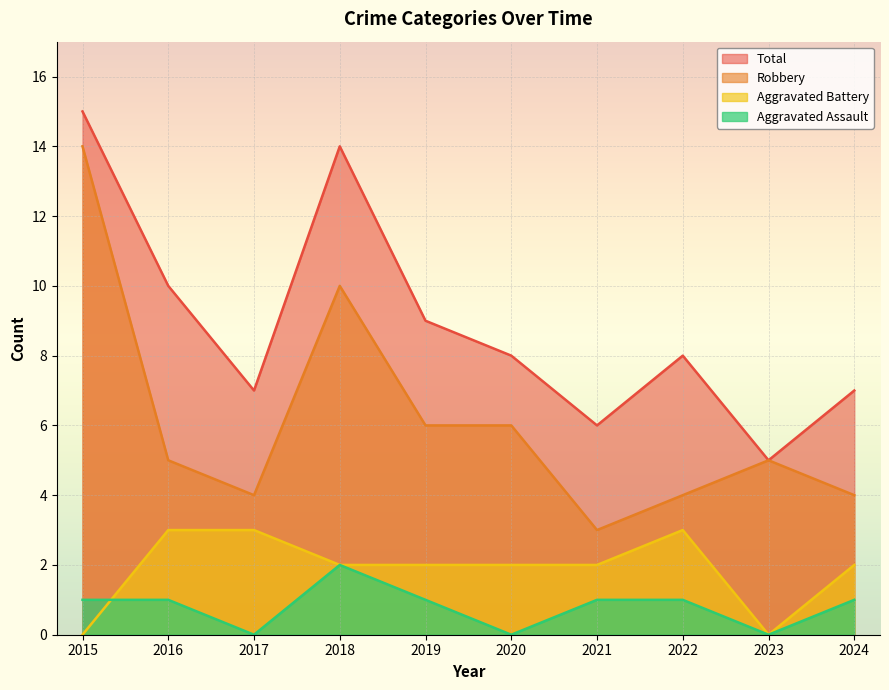

True or false: Aggravated Battery and Robbery cross at least once.

False